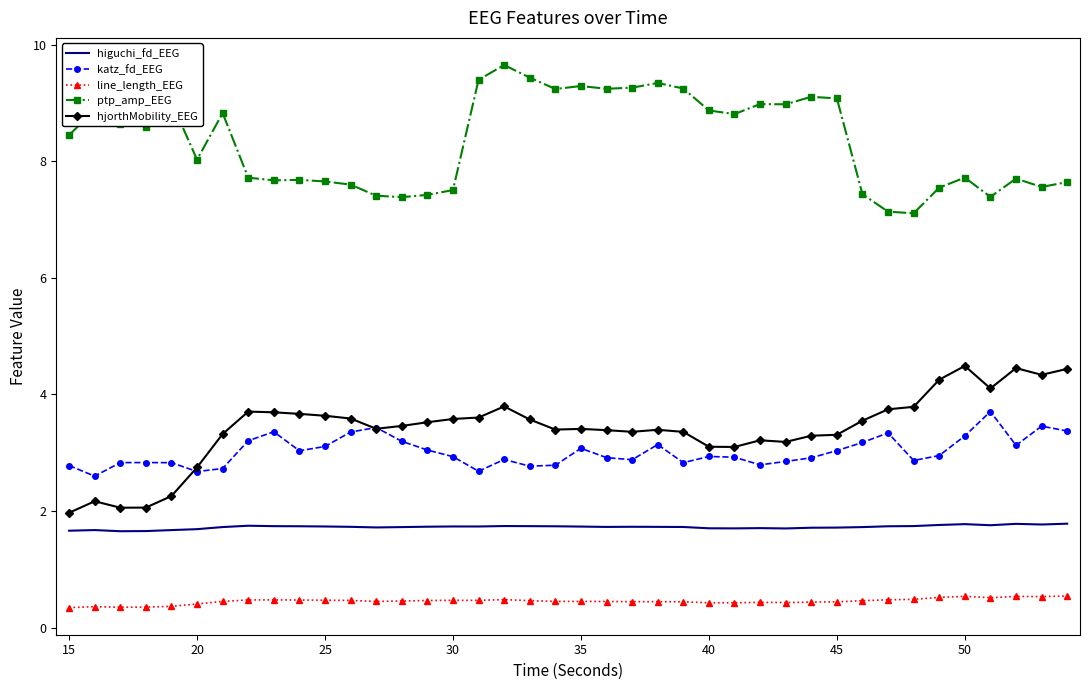

Which series has the largest total across all categories?

ptp_amp_EEG